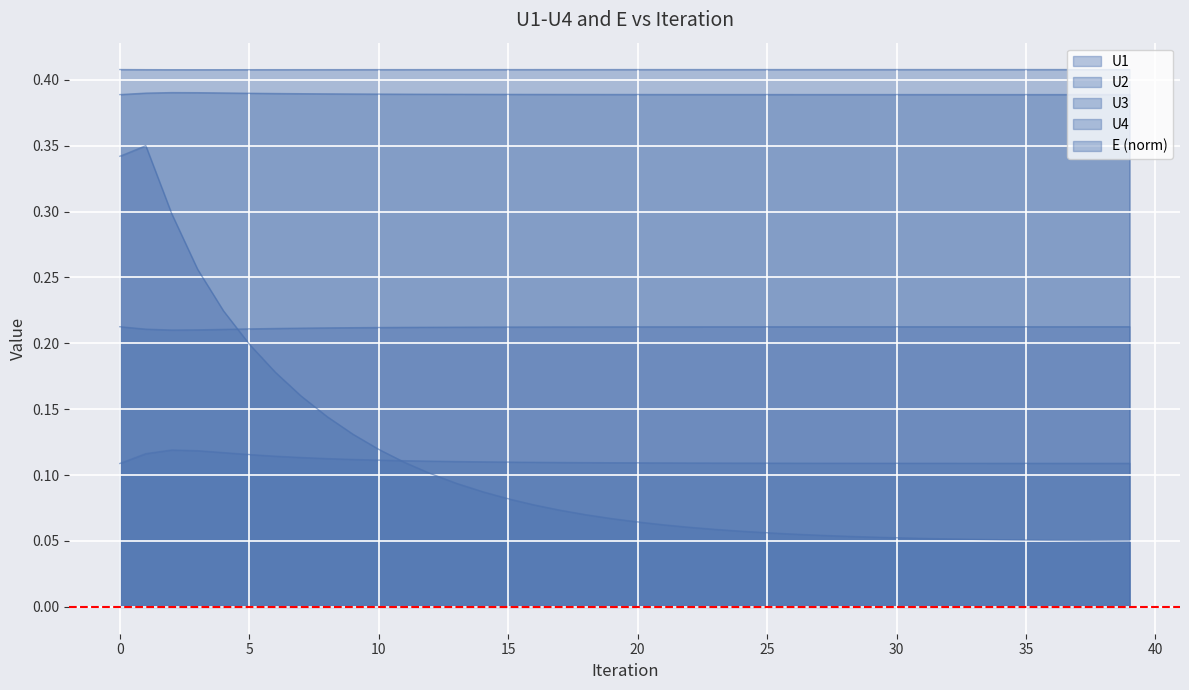

True or false: U1 has a value of 0.2 at 30.

False